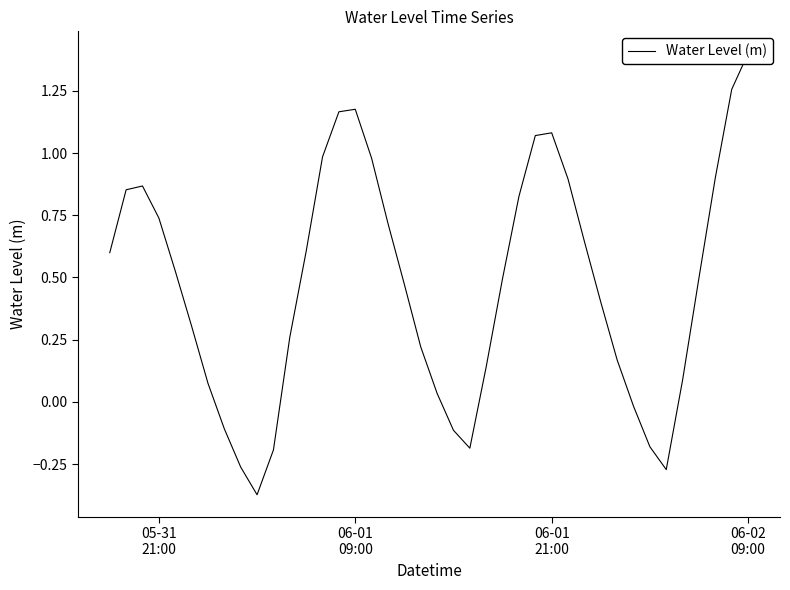

Reading left to right, transcribe all the data shown in this chart.

0.6	0.9	0.9	0.7	0.5	0.3	0.1	-0.1	-0.3	-0.4	-0.2	0.3	0.6	1.0	1.2	1.2	1.0	0.7	0.5	0.2	0.0	-0.1	-0.2	0.1	0.5	0.8	1.1	1.1	0.9	0.6	0.4	0.2	-0.0	-0.2	-0.3	0.1	0.5	0.9	1.3	1.4